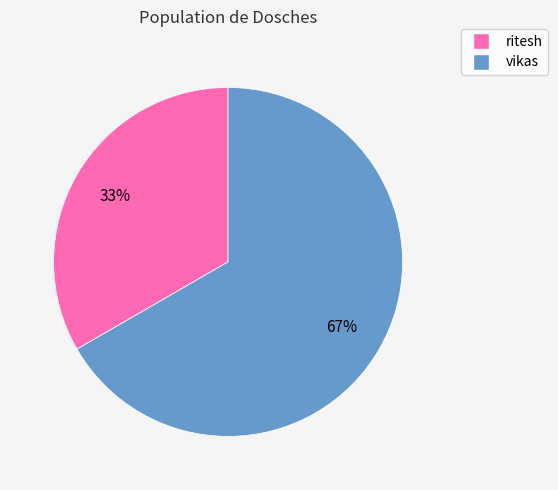

To the nearest percent, what portion does vikas represent?

67%